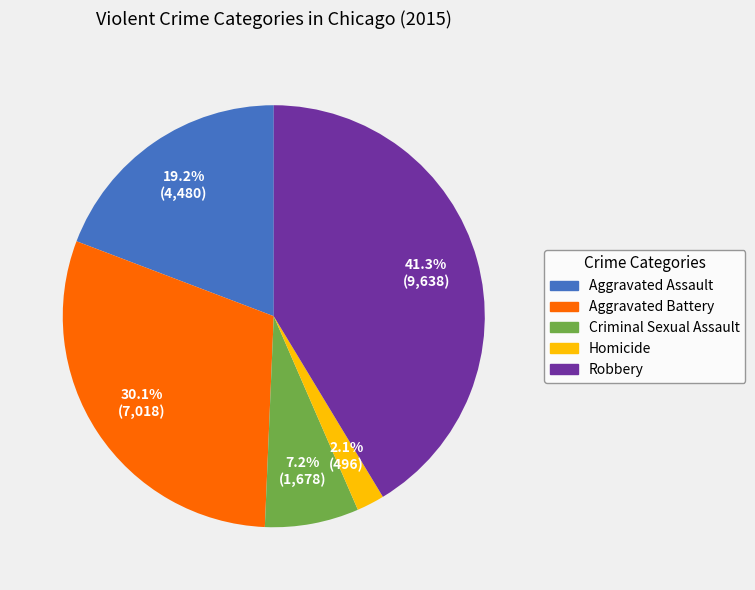

The Aggravated Battery slice represents 30% of the pie. True or false?

True